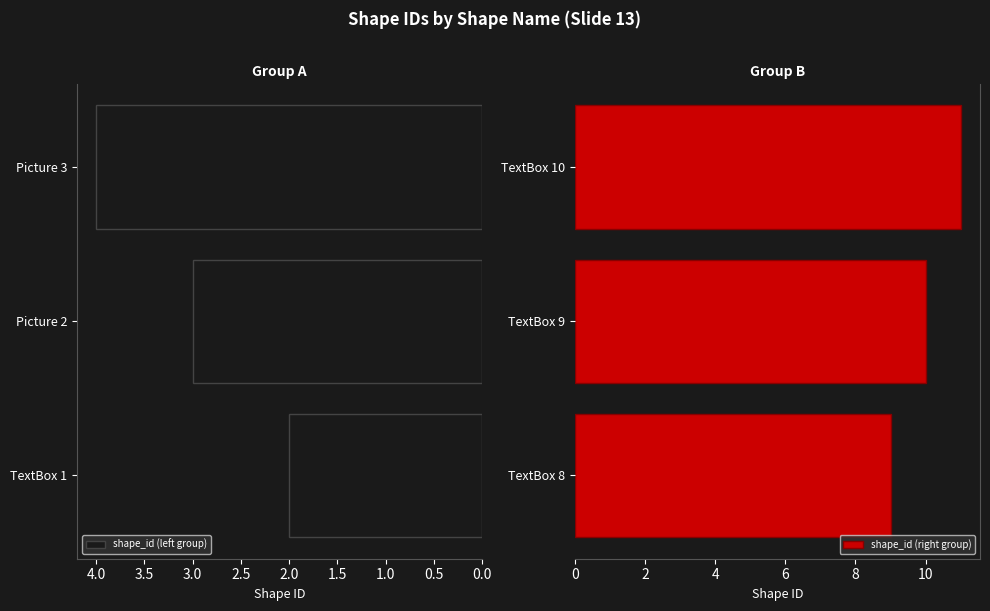

What is the value of the shape_id (right group) bar at the 3rd from the left?

11